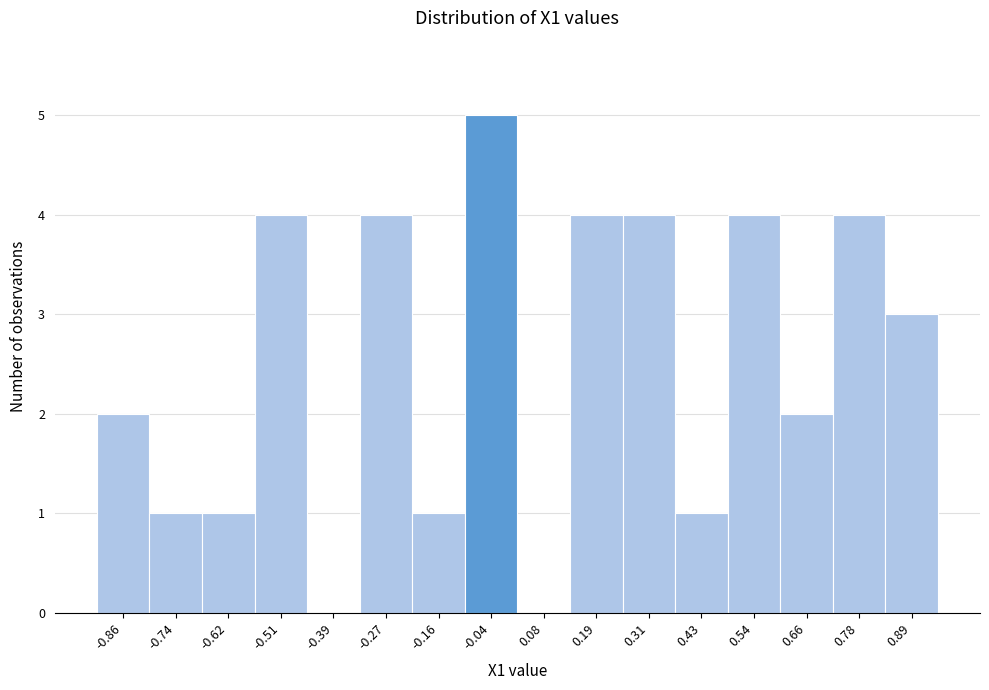

Over which range of the x-axis is the bar tallest?

-0.10 to 0.02